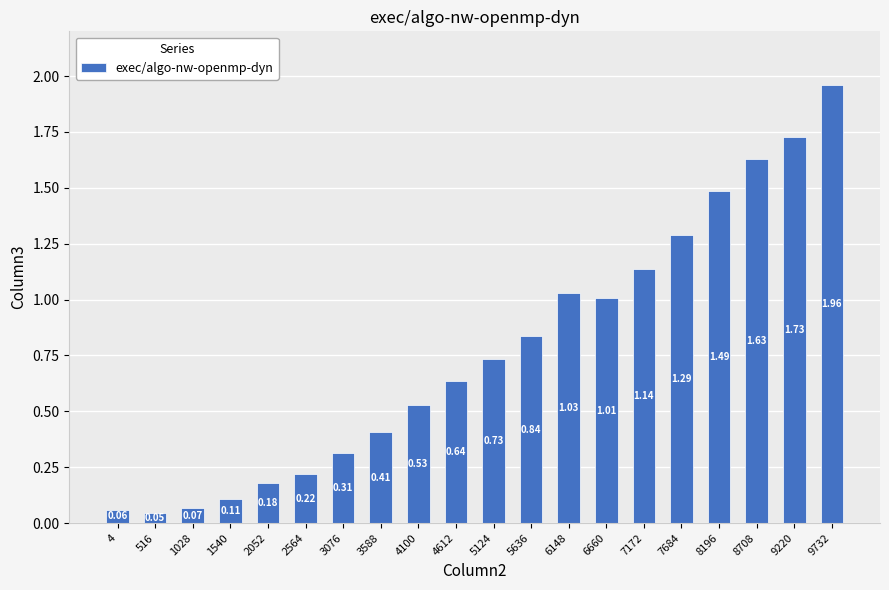

What is the sum of all values?

15.4